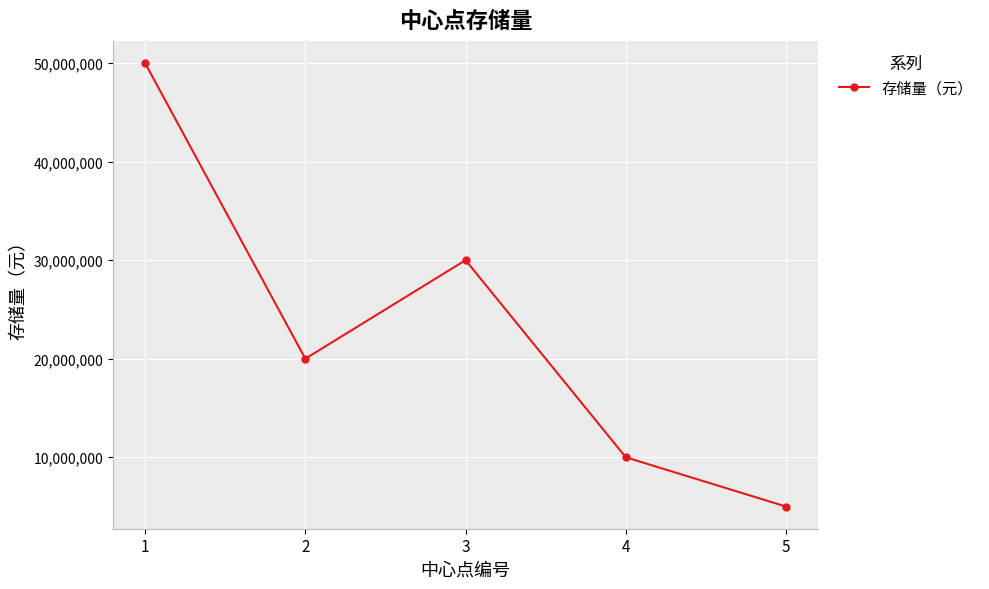

Count the number of data series in this chart.

1